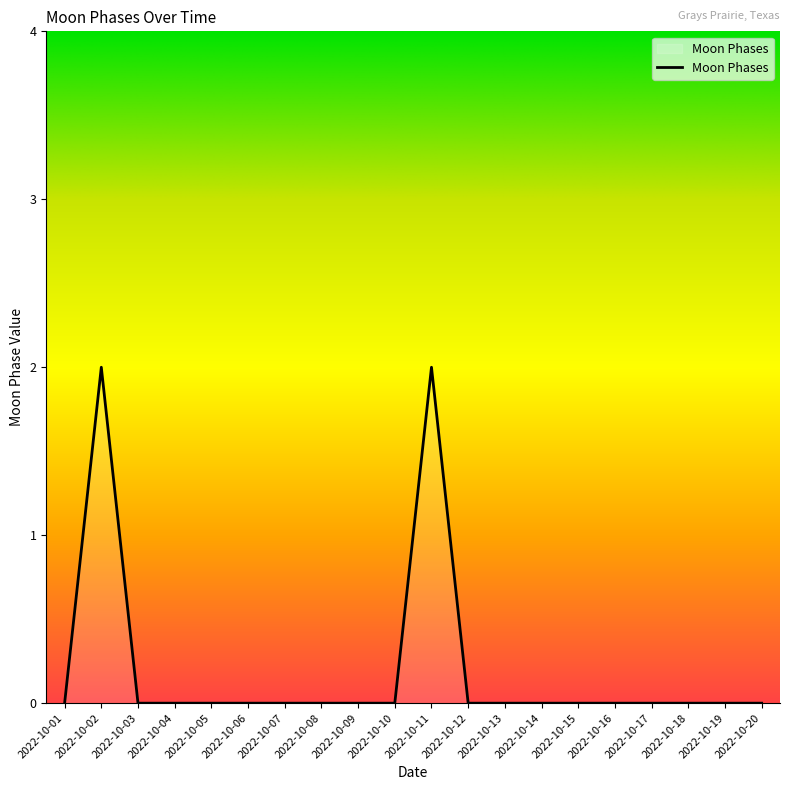

True or false: the data shows 0 at 2022-10-03.

True